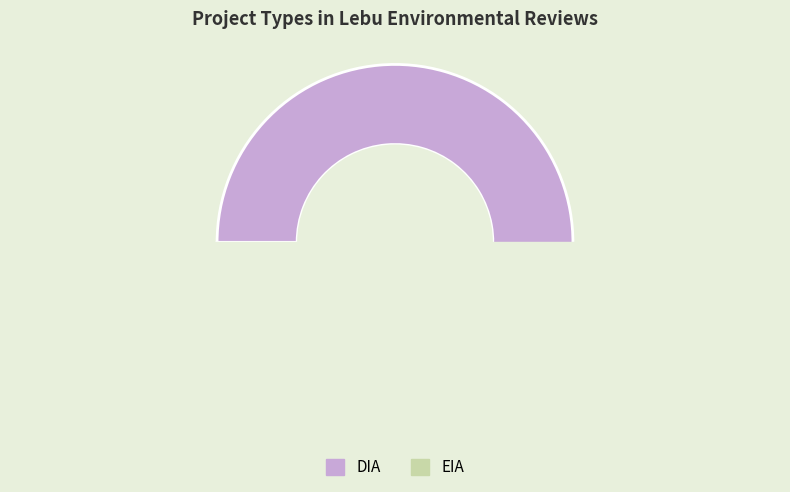

To the nearest percent, what is the combined percentage of DIA and EIA?

100%